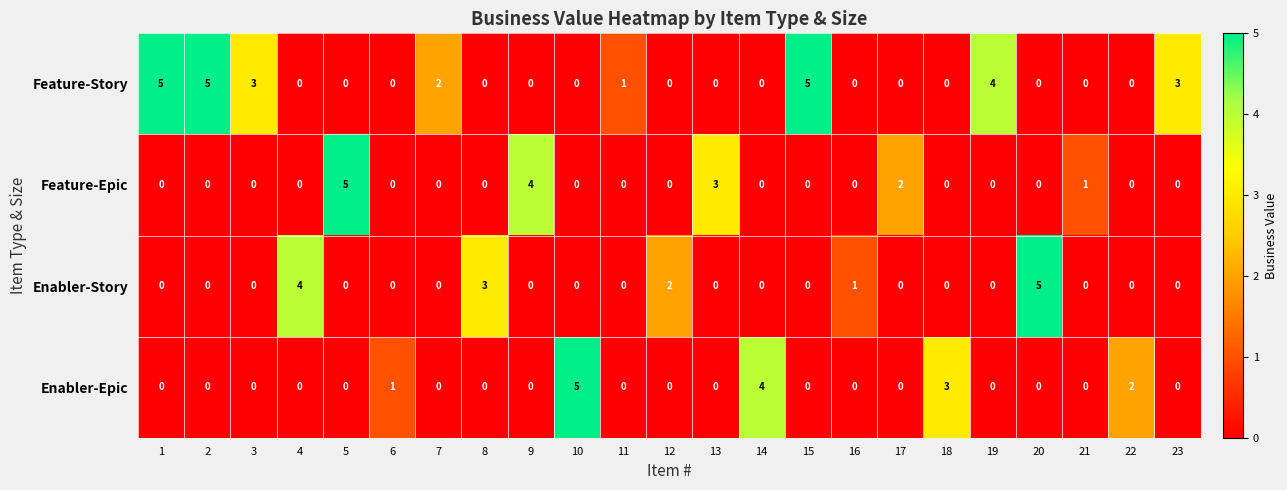

How many distinct data groups are displayed?

4